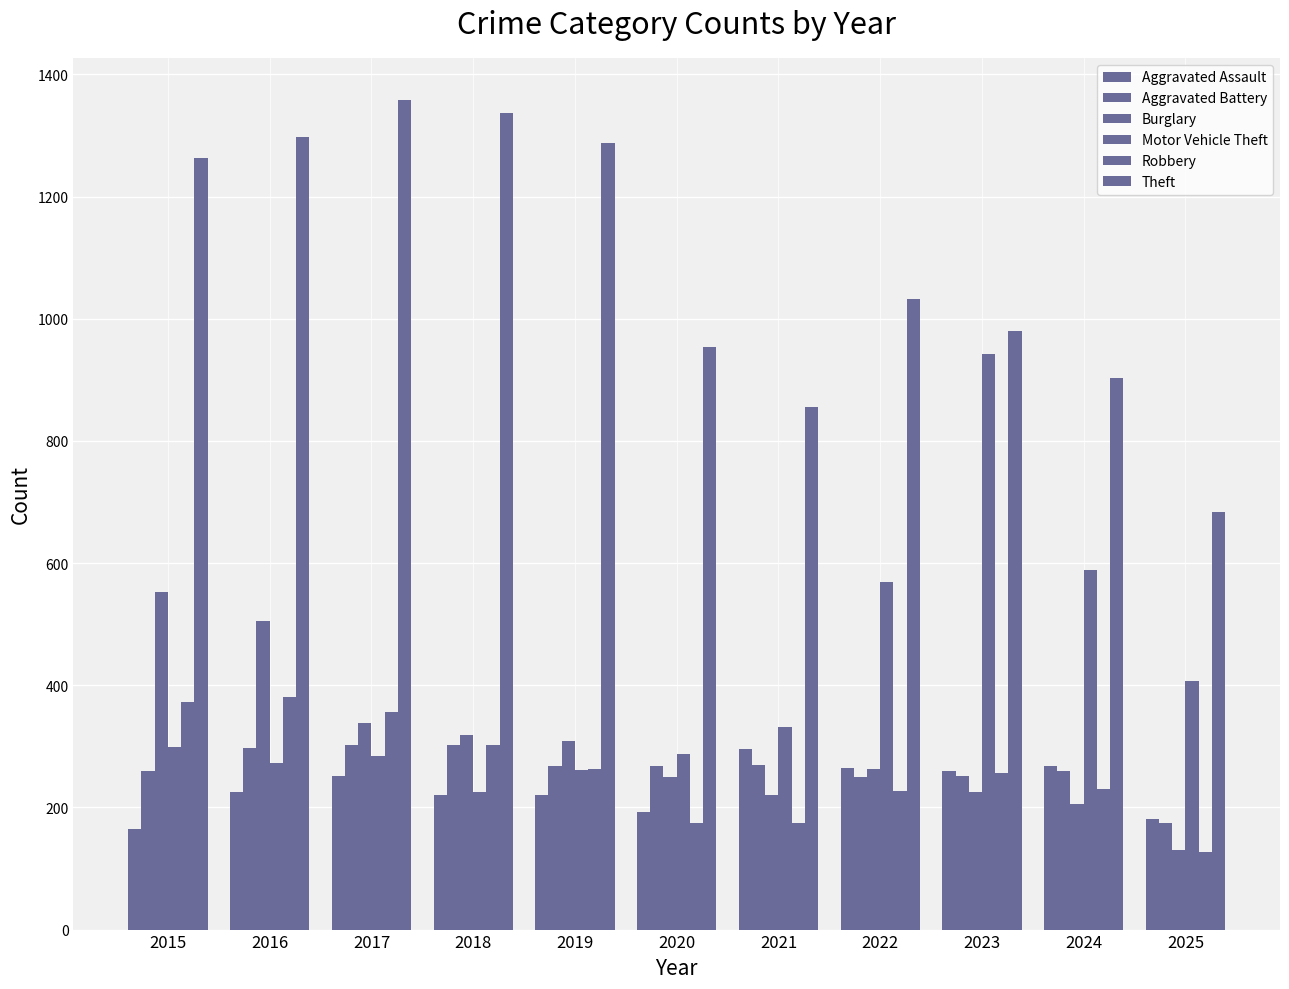

Which series has the largest range (max minus min)?

Motor Vehicle Theft